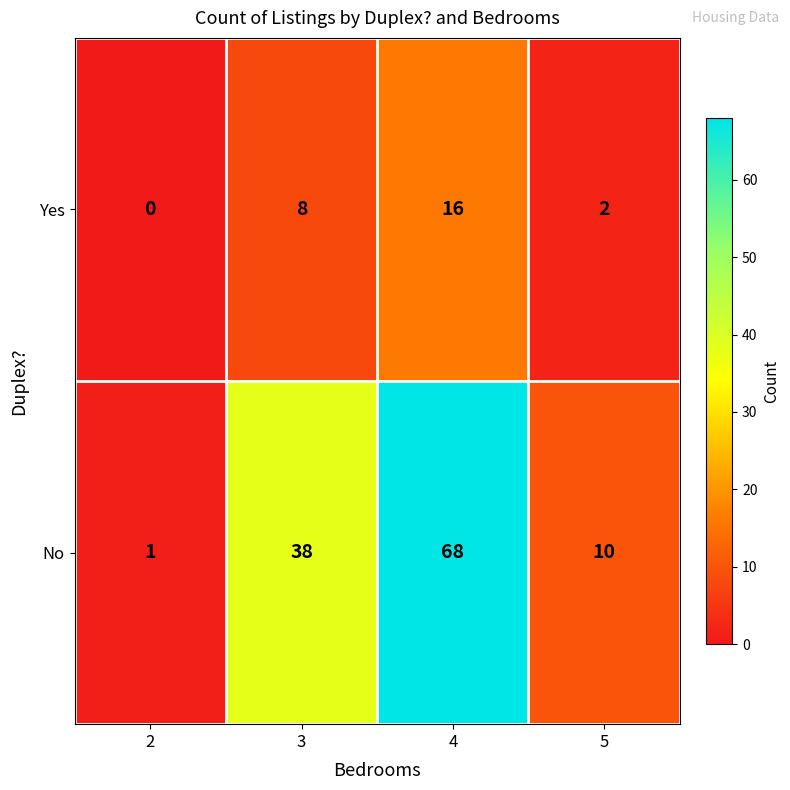

Which label corresponds to the largest value in the chart?

4